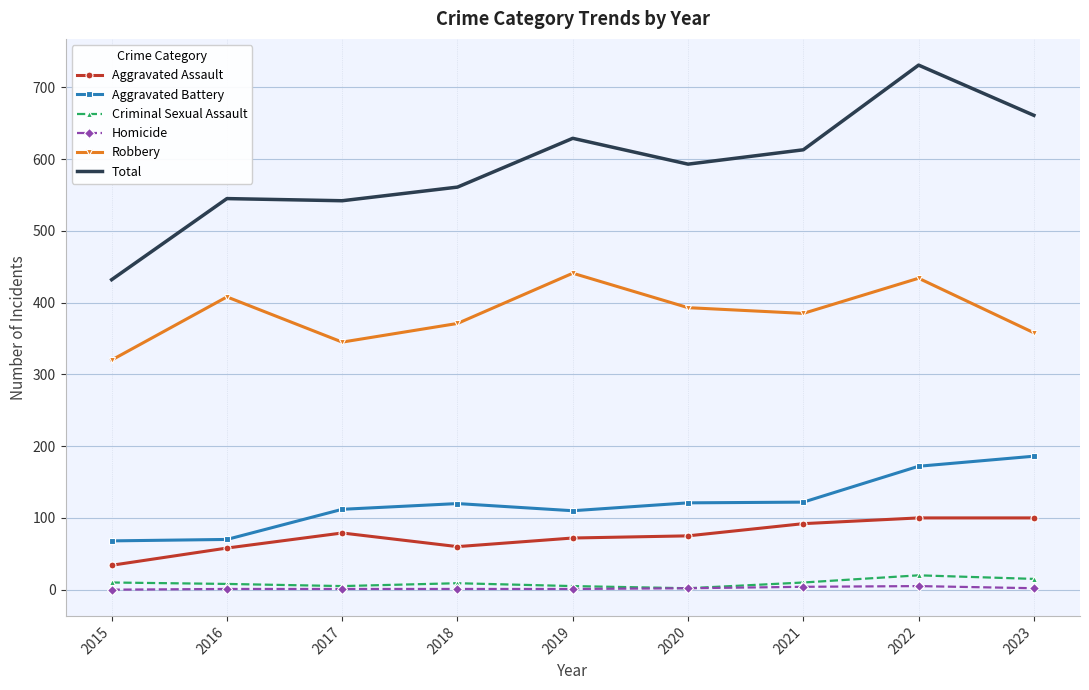

What is the total value across all series at 2020?

1186